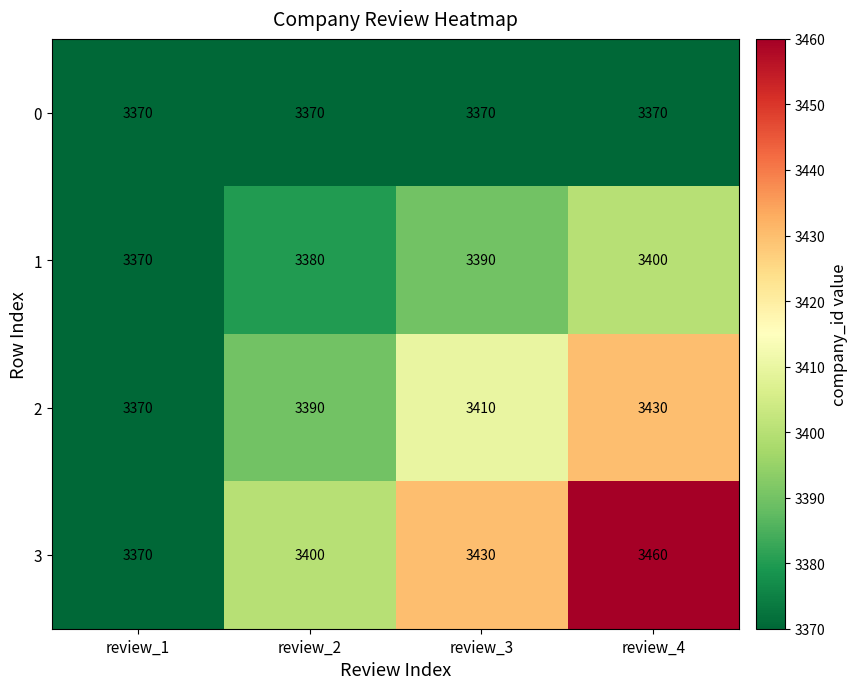

Rank the series by their maximum value, from lowest to highest.

0, 1, 2, 3